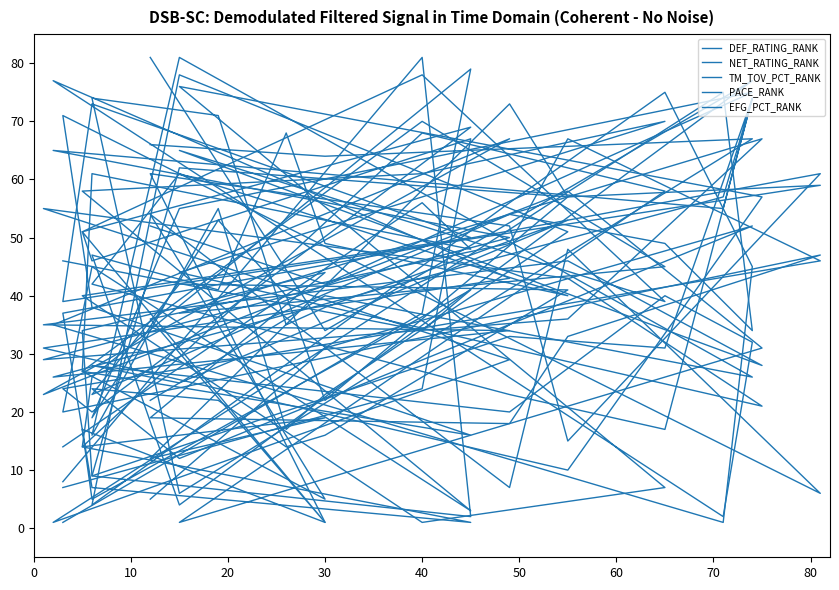

In EFG_PCT_RANK, how many points are higher than both neighbors (excluding endpoints)?

12